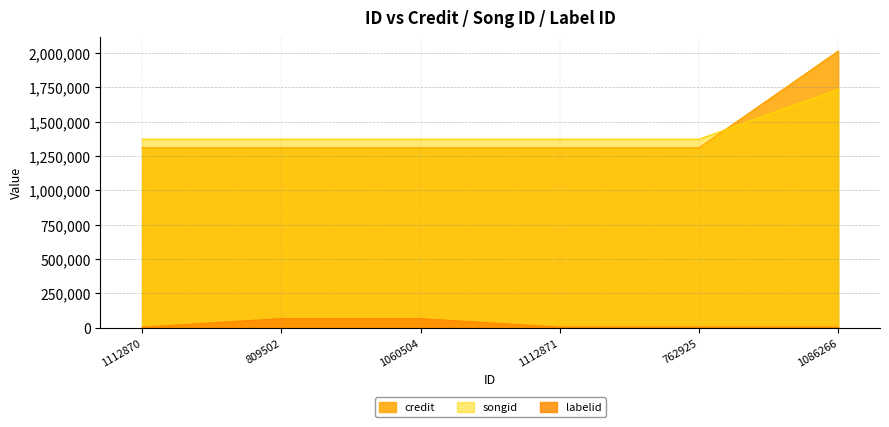

At which label is labelid closest to 36254?

1112870